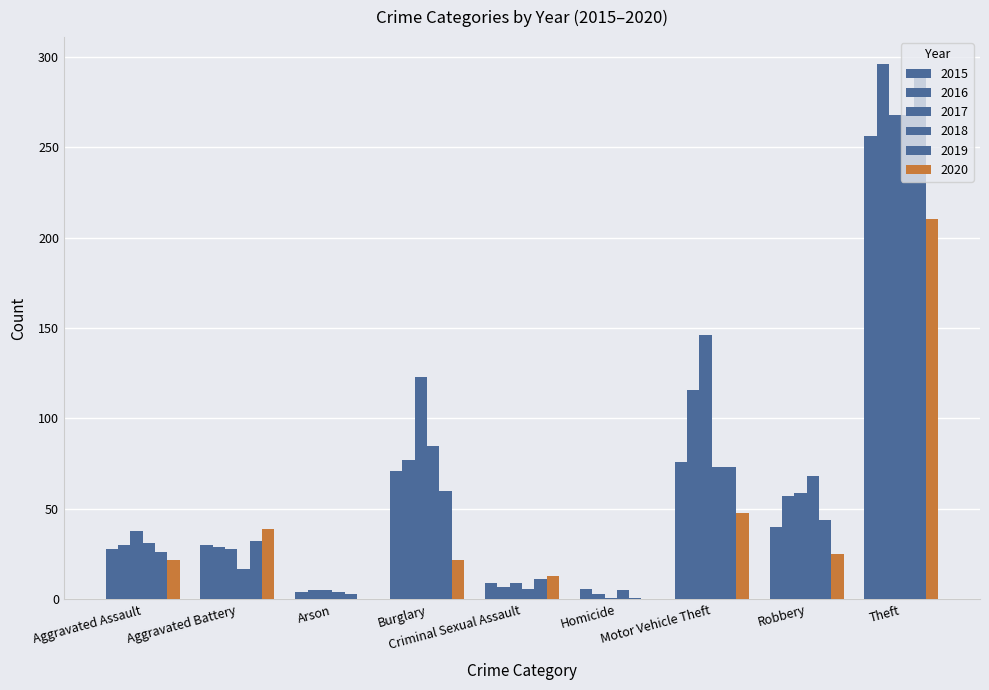

Reading right to left, transcribe all the data shown in this chart.

2015: 256	40	76	6	9	71	4	30	28
2016: 296	57	116	3	7	77	5	29	30
2017: 268	59	146	1	9	123	5	28	38
2018: 268	68	73	5	6	85	4	17	31
2019: 291	44	73	1	11	60	3	32	26
2020: 210	25	48	0	13	22	0	39	22